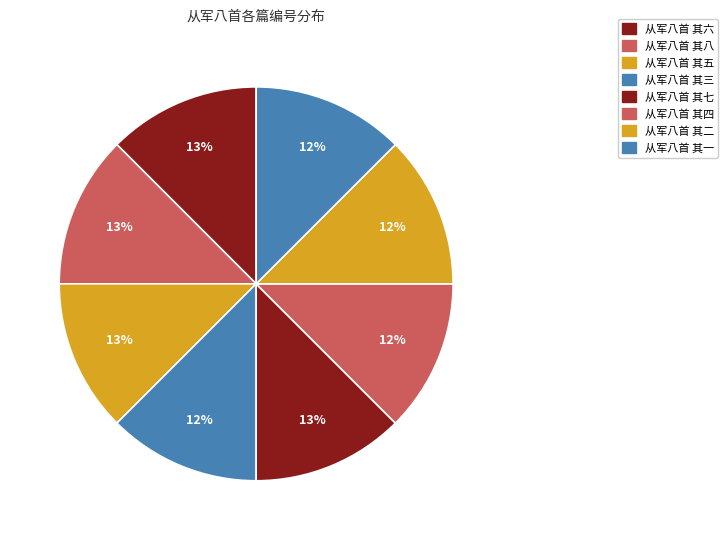

To the nearest percent, what percentage of the pie is 从军八首 其五?

13%